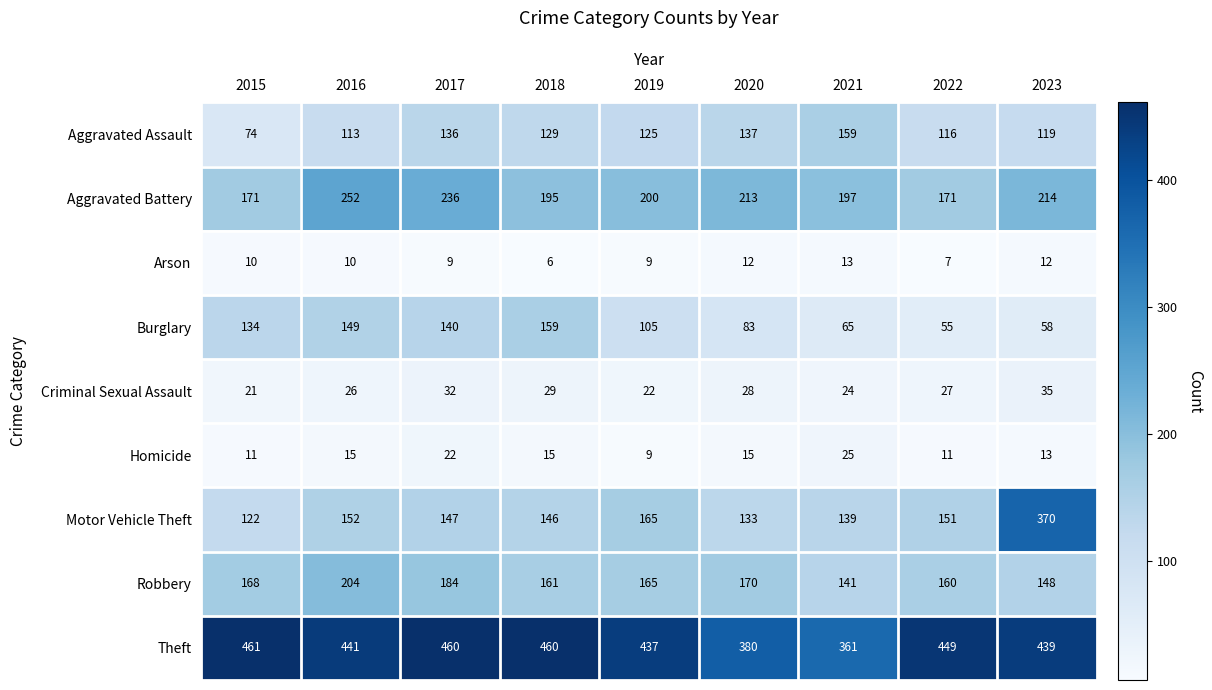

True or false: Theft has a value of 361 at 2021.

True